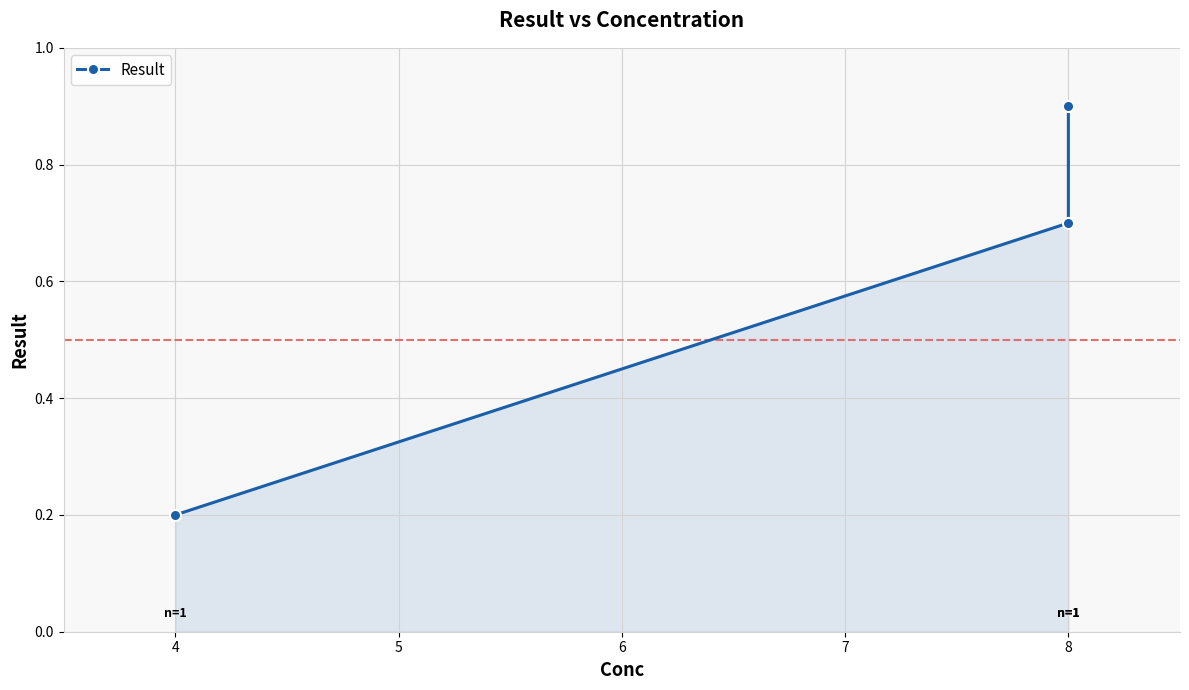

Does the chart display data point markers on the line(s)?

Yes